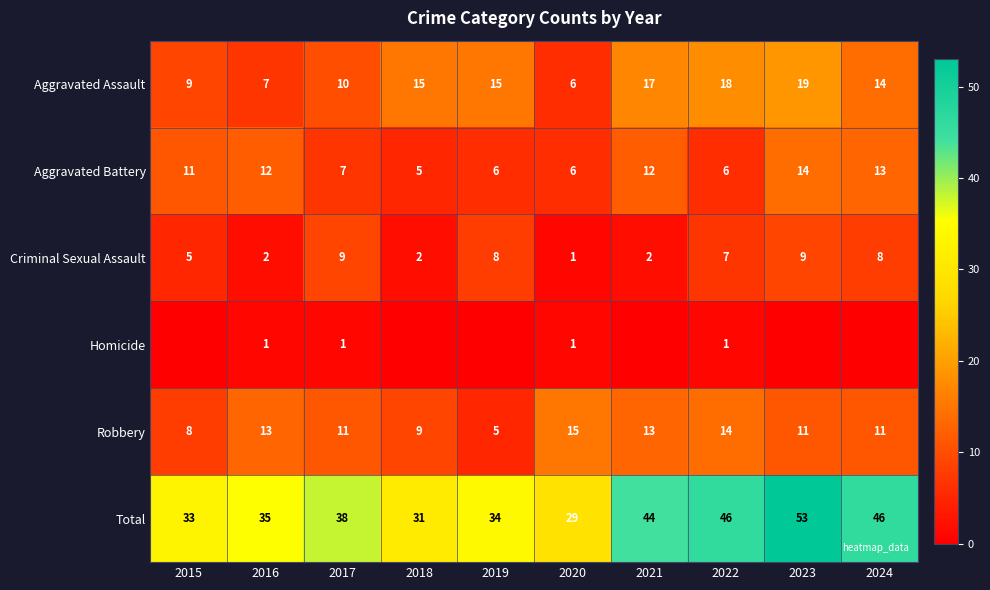

At which label does Aggravated Battery first exceed 11?

2016